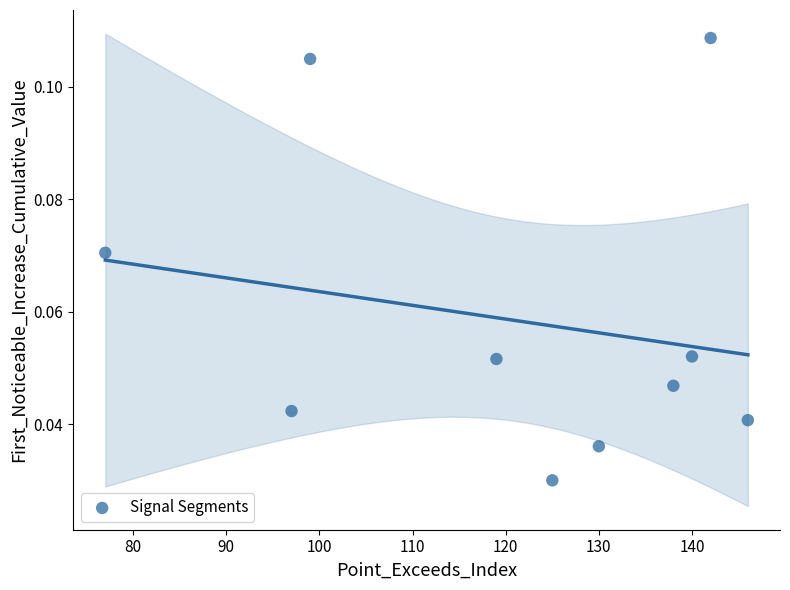

What is the average X value?

121.3